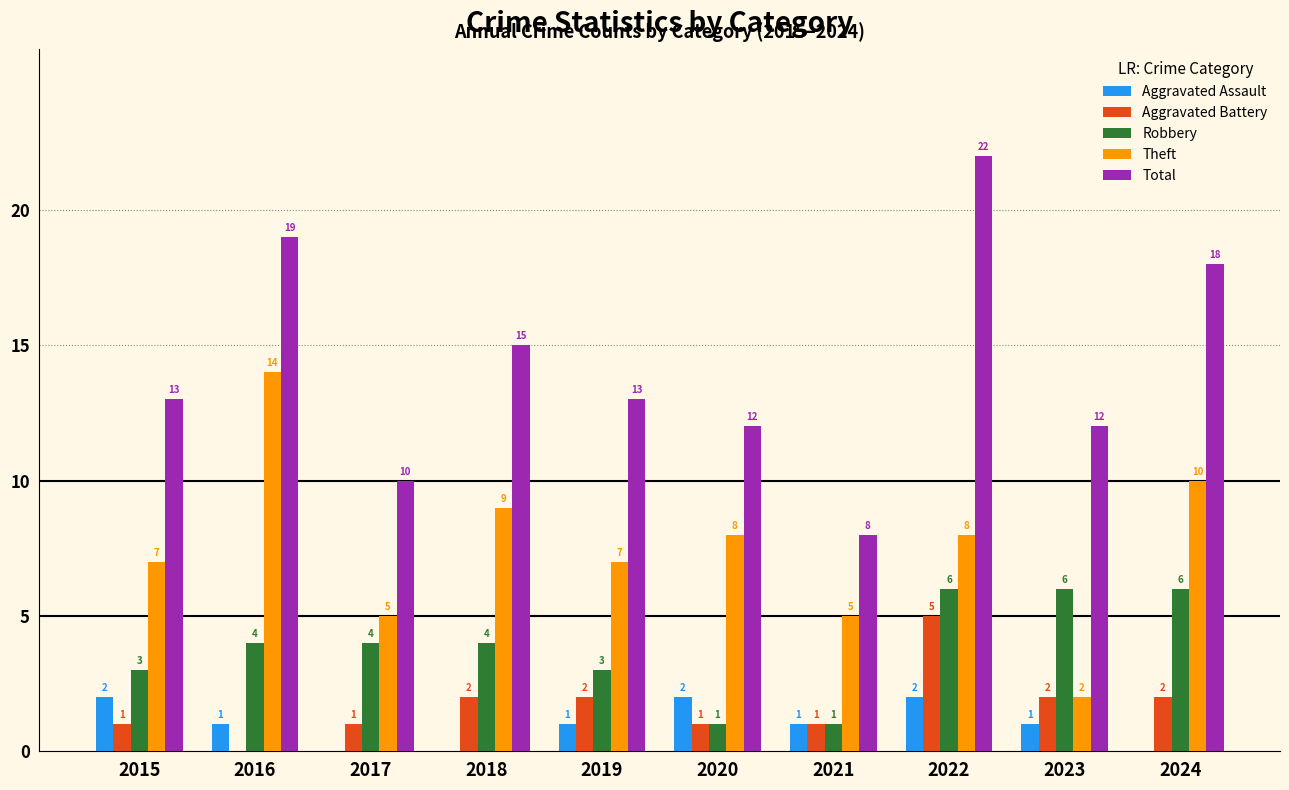

How many Robbery values are between 3 and 6?

8